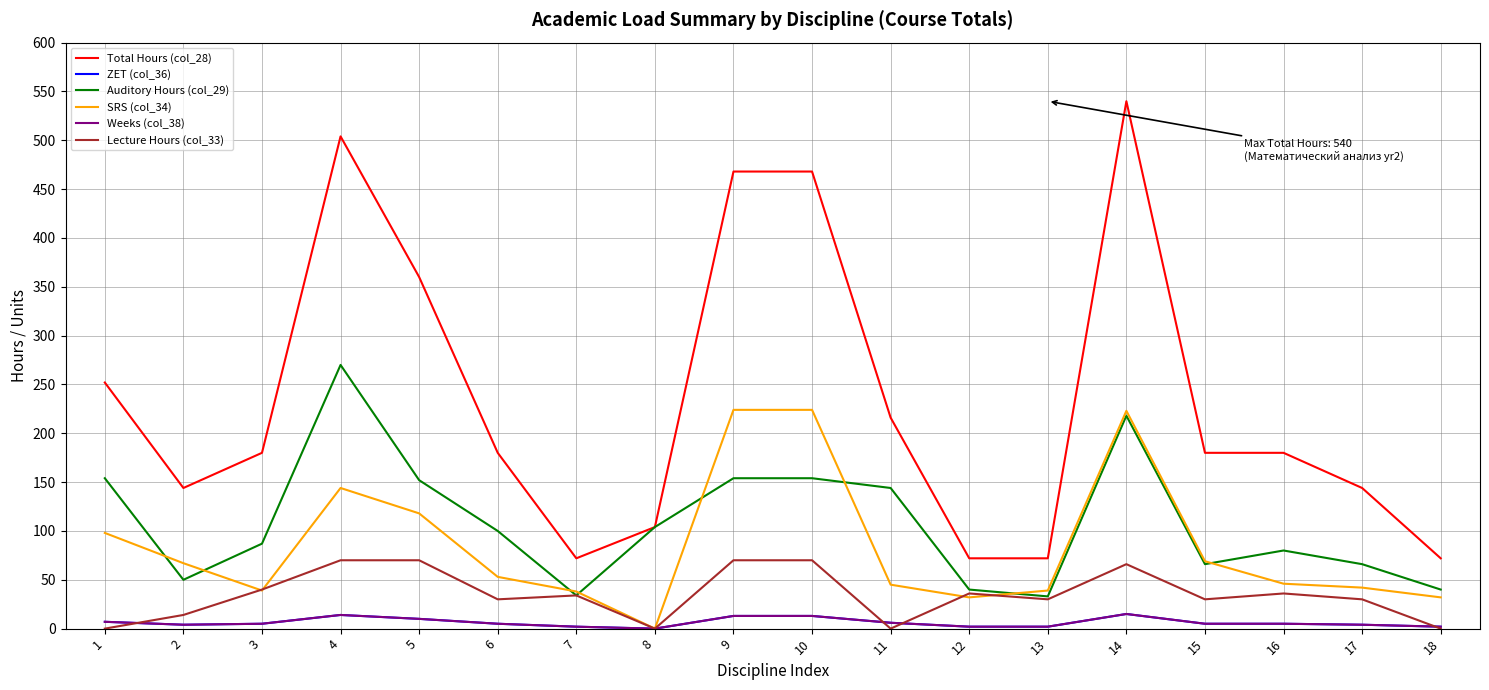

Does the chart have visible grid lines?

Yes